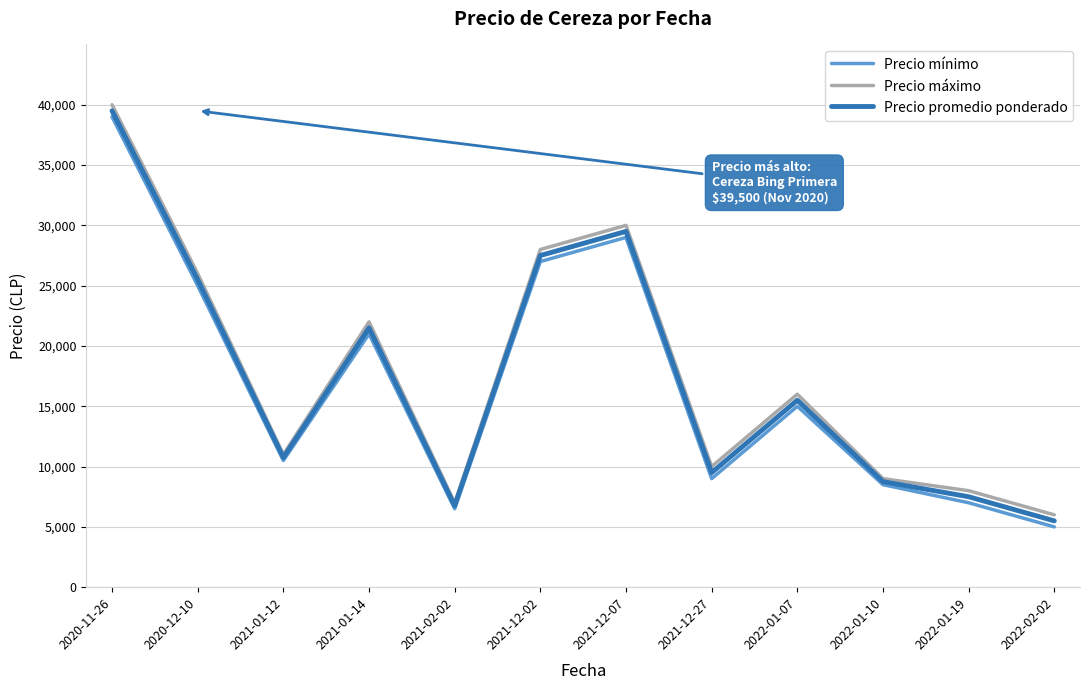

What value does the Precio mínimo series have at 2021-12-27, to the nearest 50?

9000